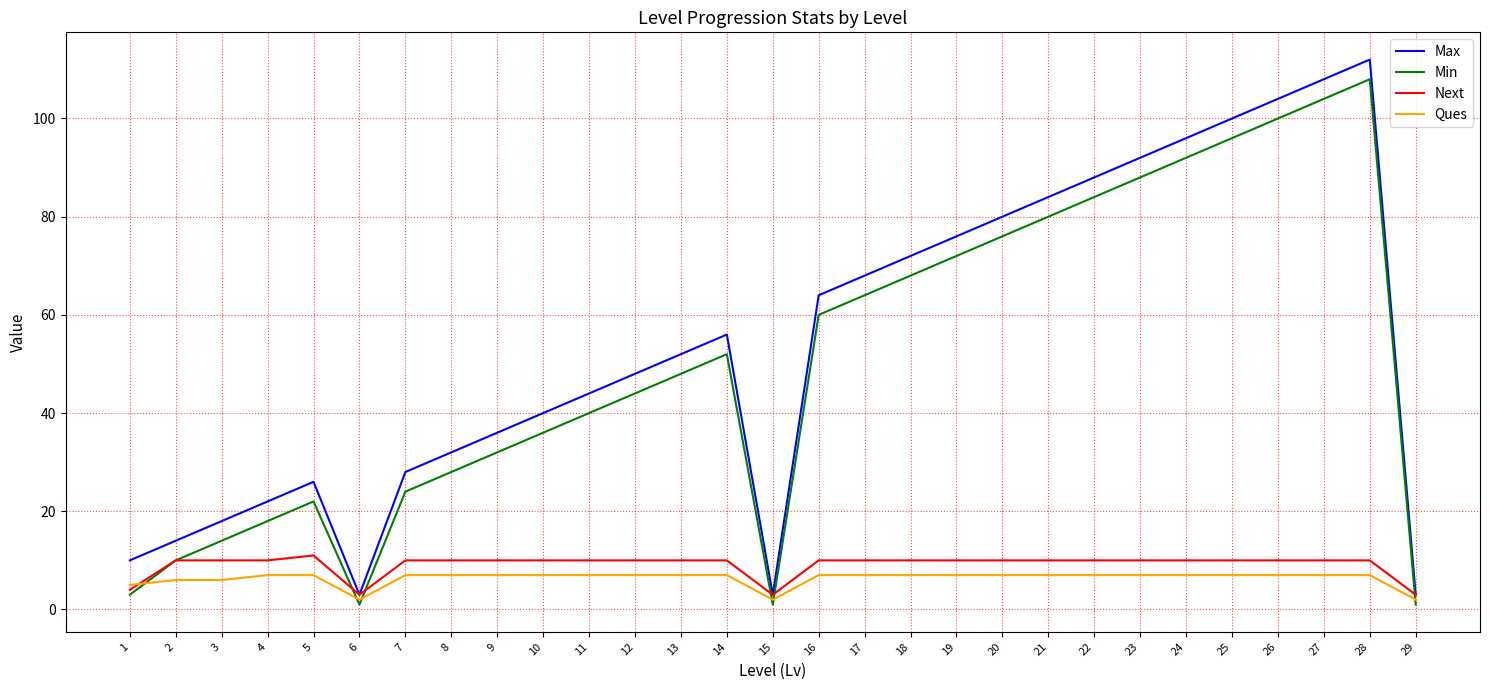

How many interior local peaks does the Max series have?

3